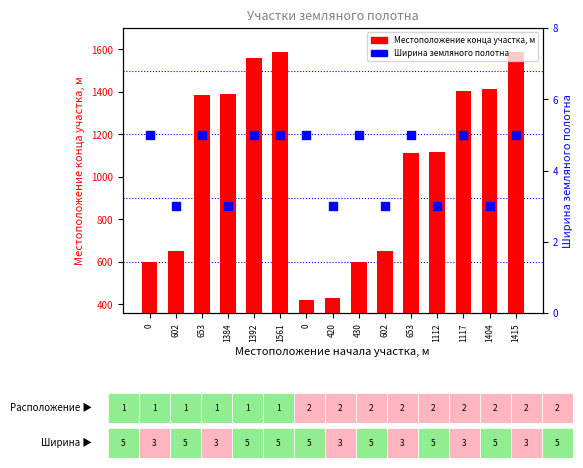

What is the total value across all series at 653?

1029